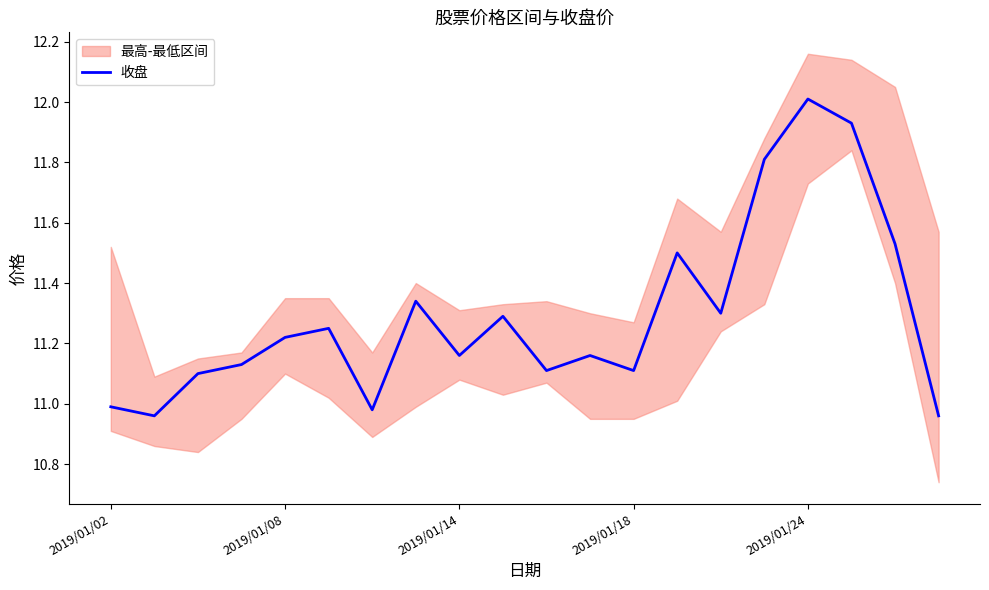

The value at 2019/01/02 is 4.0. True or false?

False